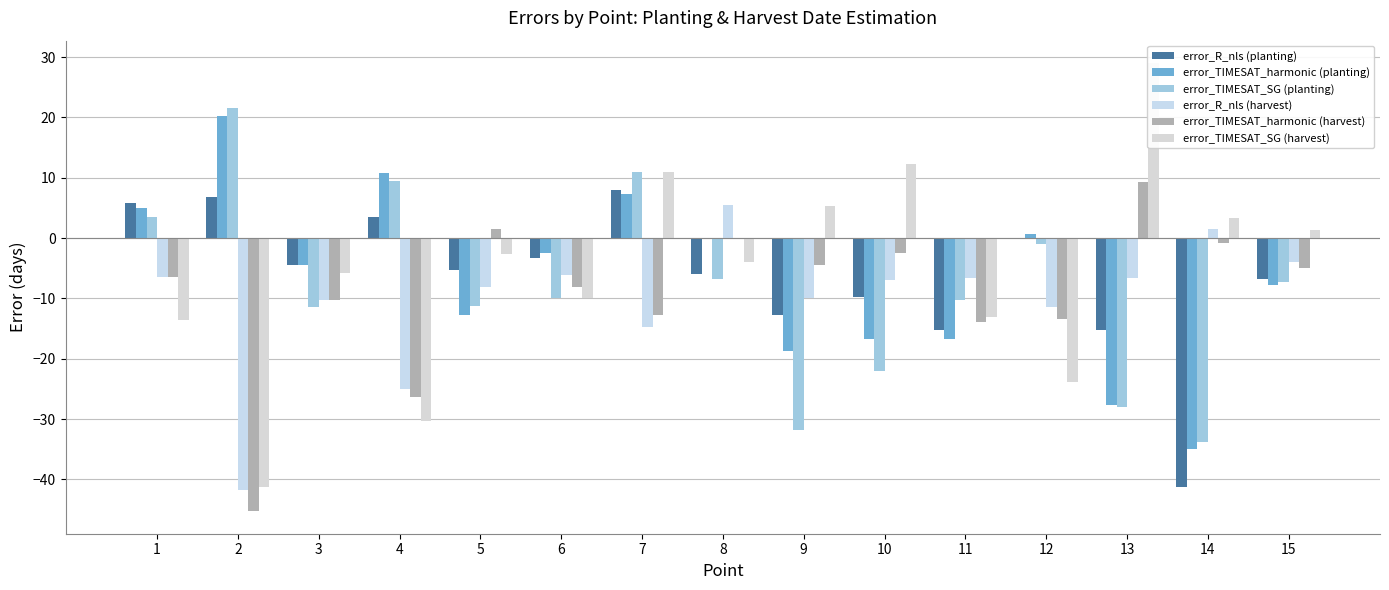

Reading left to right, extract all data points from this chart.

error_R_nls (planting): 1=5.8	2=6.8	3=-4.5	4=3.5	5=-5.2	6=-3.2	7=8.0	8=-6.0	9=-12.8	10=-9.8	11=-15.2	12=0.0	13=-15.2	14=-41.2	15=-6.8
error_TIMESAT_harmonic (planting): 1=5.0	2=20.2	3=-4.5	4=10.8	5=-12.8	6=-2.5	7=7.2	8=0.0	9=-18.8	10=-16.8	11=-16.8	12=0.8	13=-27.8	14=-35.0	15=-7.8
error_TIMESAT_SG (planting): 1=3.5	2=21.5	3=-11.5	4=9.5	5=-11.2	6=-10.0	7=11.0	8=-6.8	9=-31.8	10=-22.0	11=-10.2	12=-1.0	13=-28.0	14=-33.8	15=-7.2
error_R_nls (harvest): 1=-6.4	2=-41.7	3=-10.2	4=-25.0	5=-8.1	6=-6.1	7=-14.8	8=5.4	9=-9.9	10=-6.9	11=-6.7	12=-11.4	13=-6.7	14=1.5	15=-3.9
error_TIMESAT_harmonic (harvest): 1=-6.4	2=-45.3	3=-10.2	4=-26.3	5=1.5	6=-8.2	7=-12.7	8=0.0	9=-4.5	10=-2.5	11=-13.9	12=-13.5	13=9.3	14=-0.8	15=-4.9
error_TIMESAT_SG (harvest): 1=-13.6	2=-41.2	3=-5.8	4=-30.4	5=-2.7	6=-10.0	7=11.0	8=-3.9	9=5.3	10=12.2	11=-13.1	12=-23.8	13=29.0	14=3.3	15=1.3